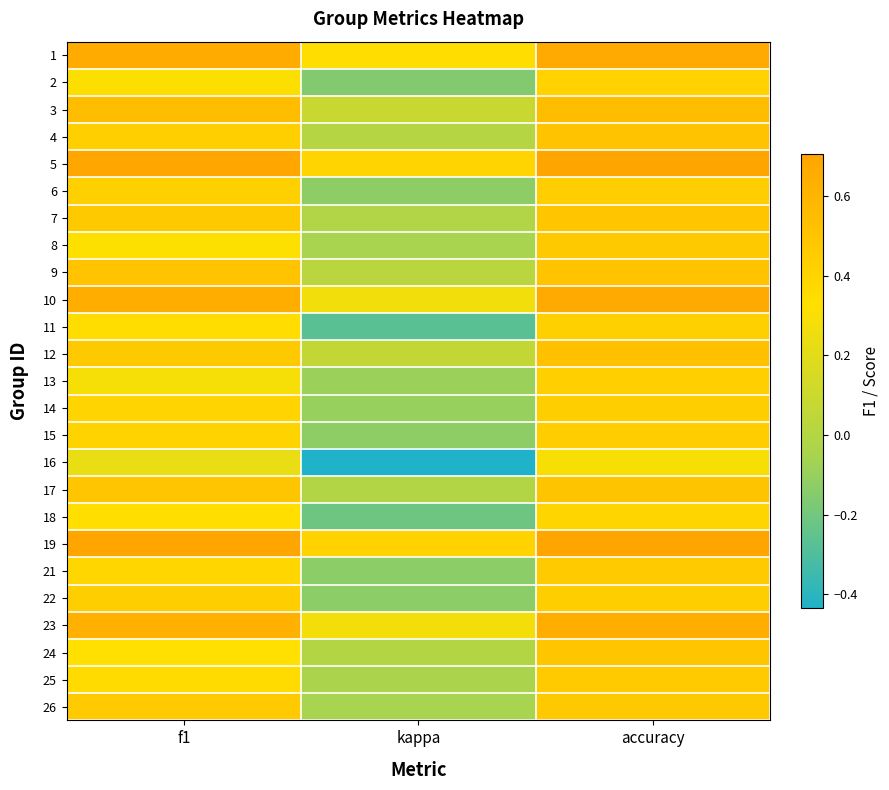

Count the number of data series in this chart.

25